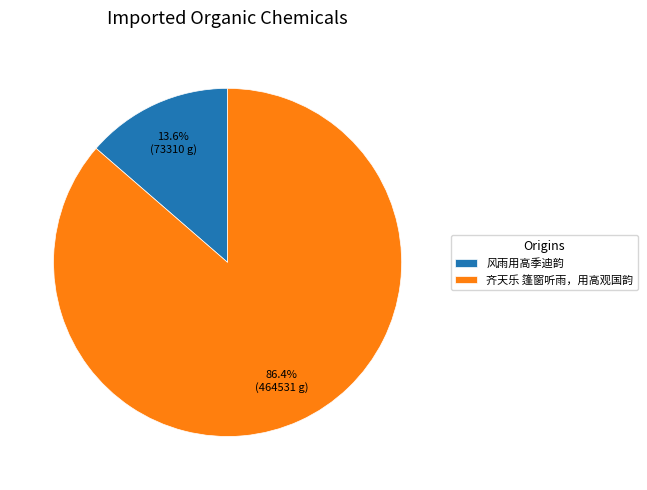

To the nearest percent, what percentage of the pie is 齐天乐 篷窗听雨，用高观国韵?

86%